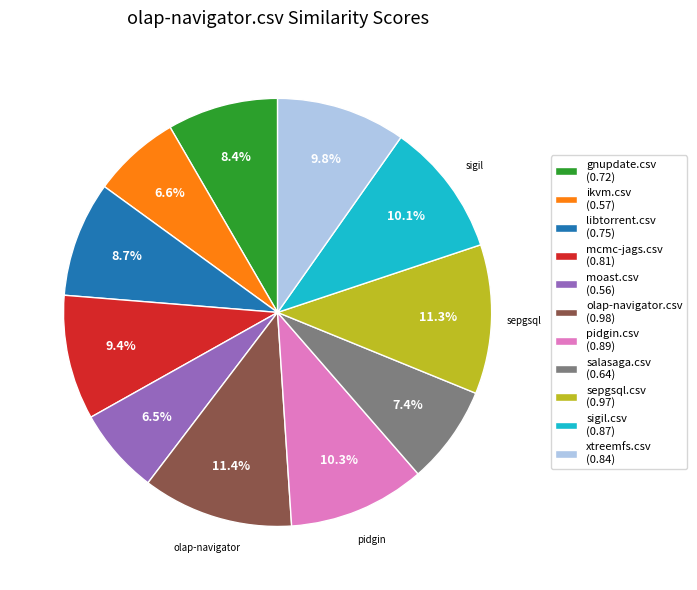

Is libtorrent.csv (0.75) the majority of the pie?

No